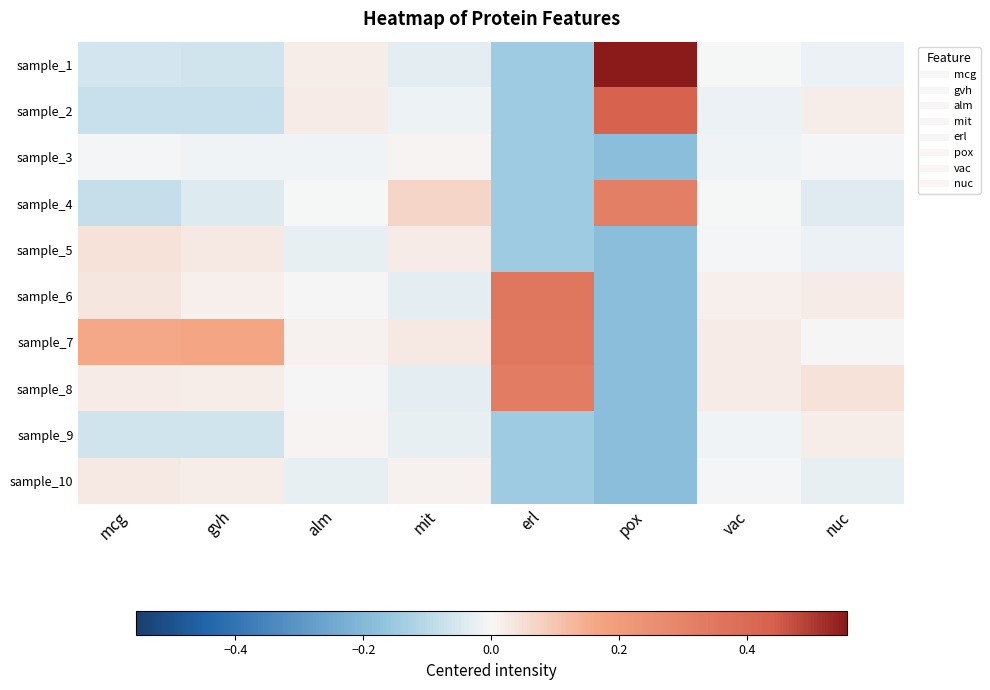

Which has a higher value, erl or mcg?

mcg